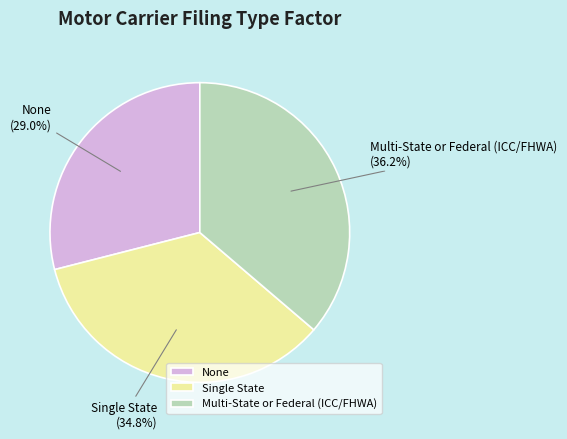

To the nearest percent, what is the difference between the largest and smallest slice percentages?

7%